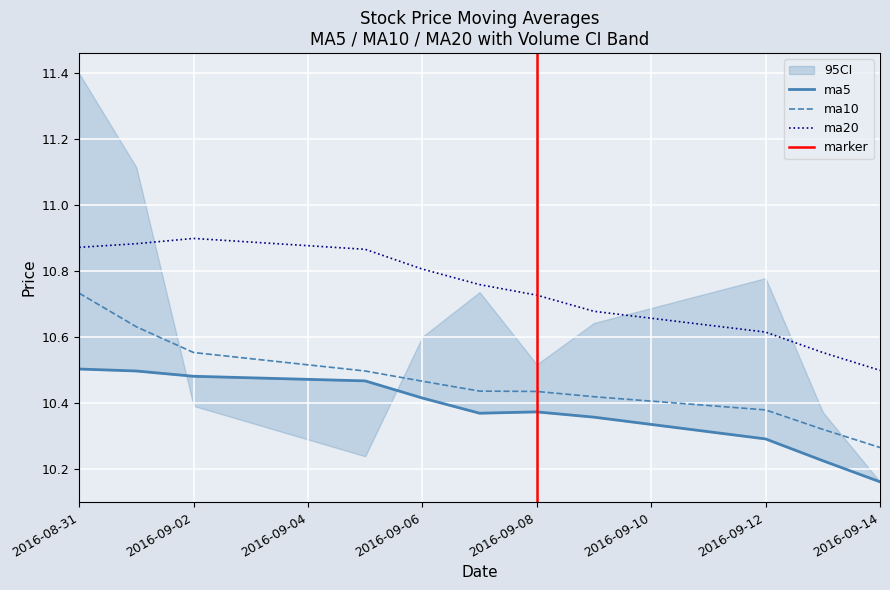

The value of ma10 at 2016-09-07 is 4.7. True or false?

False